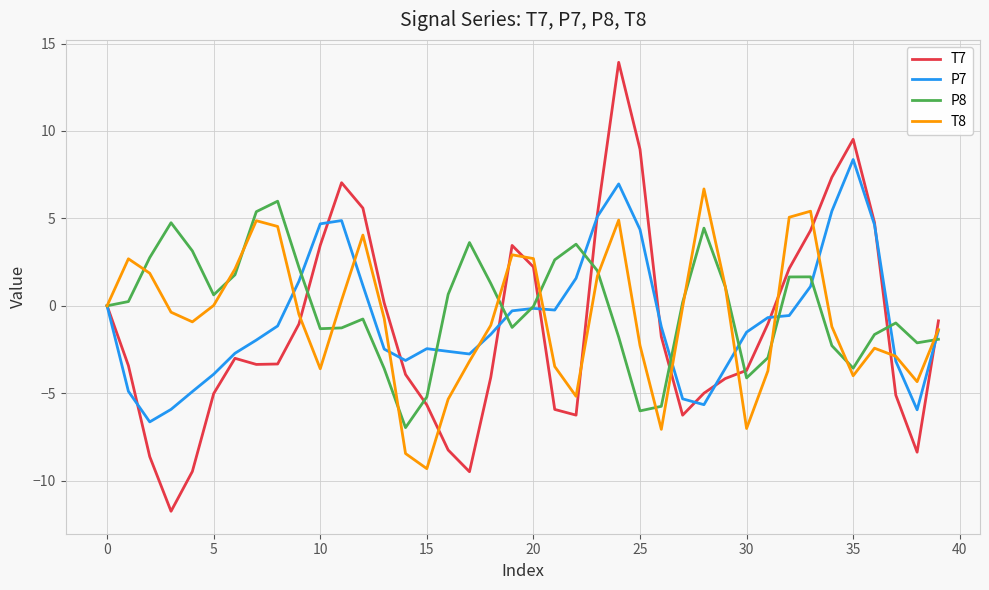

Which series has the largest range (max minus min)?

T7